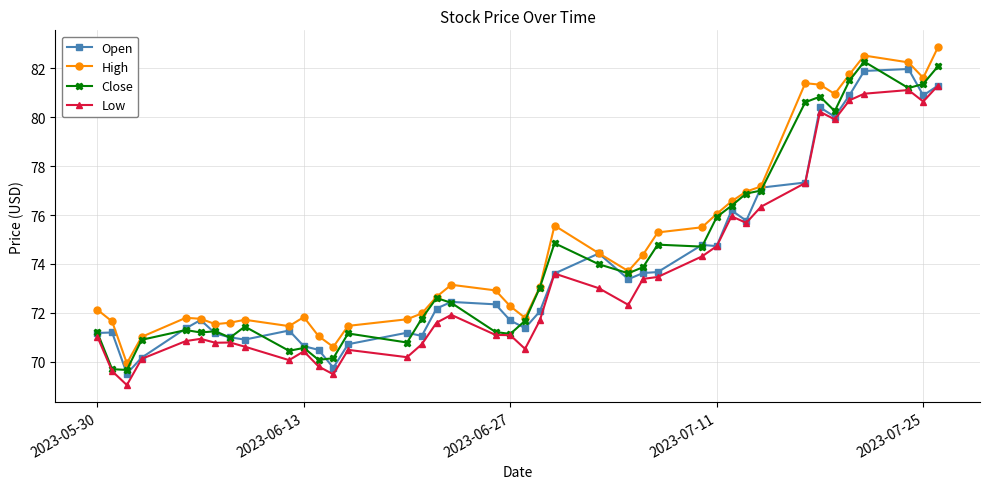

What is the minimum value shown in the chart?

69.1